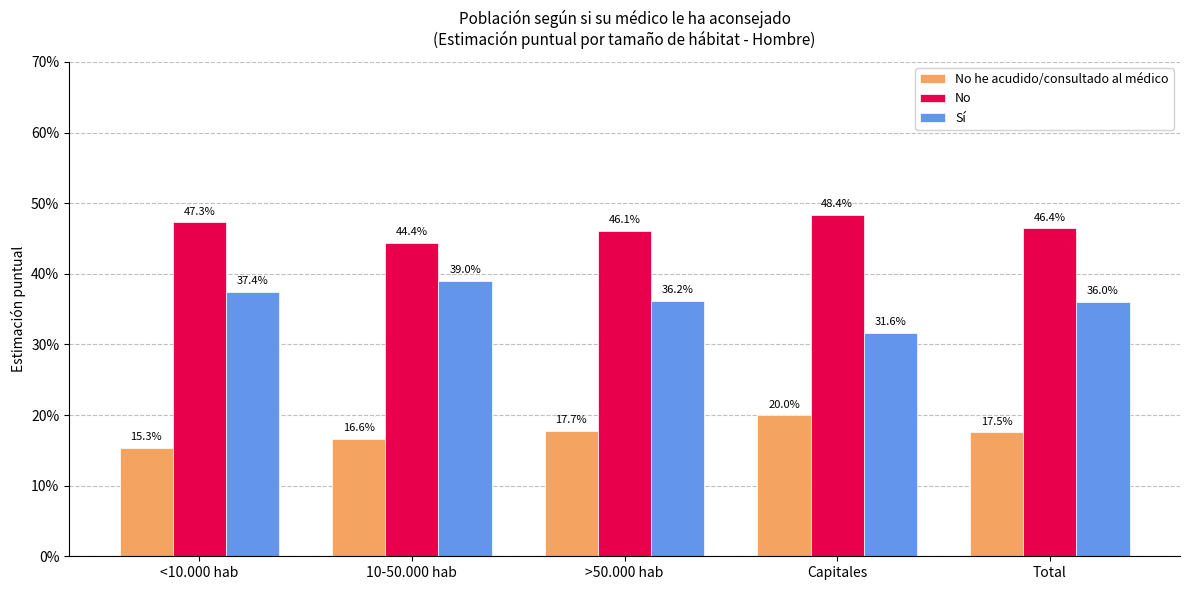

The No series shows 0.7 at Capitales. True or false?

False